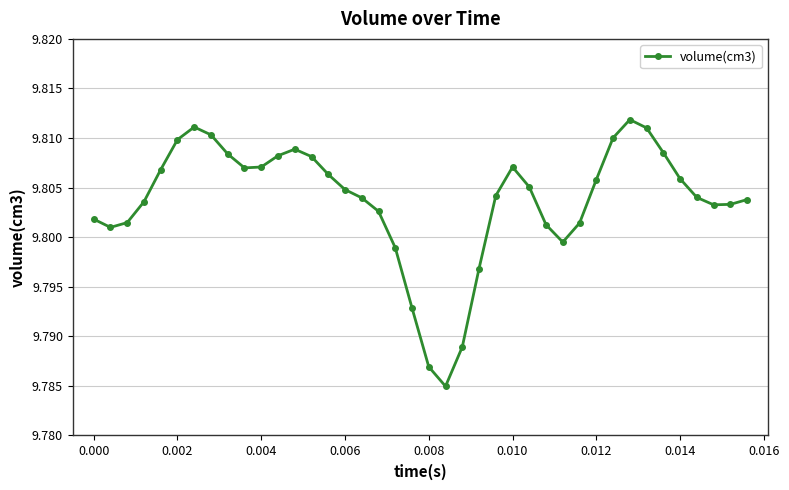

Count the values in the range 9 to 10.

40